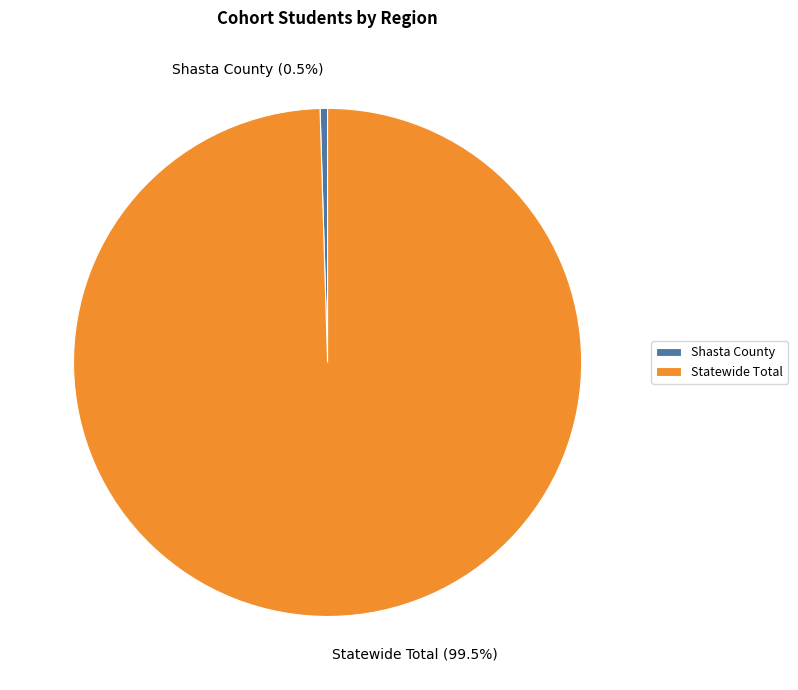

What portion of the pie excludes Statewide Total?

0.5%